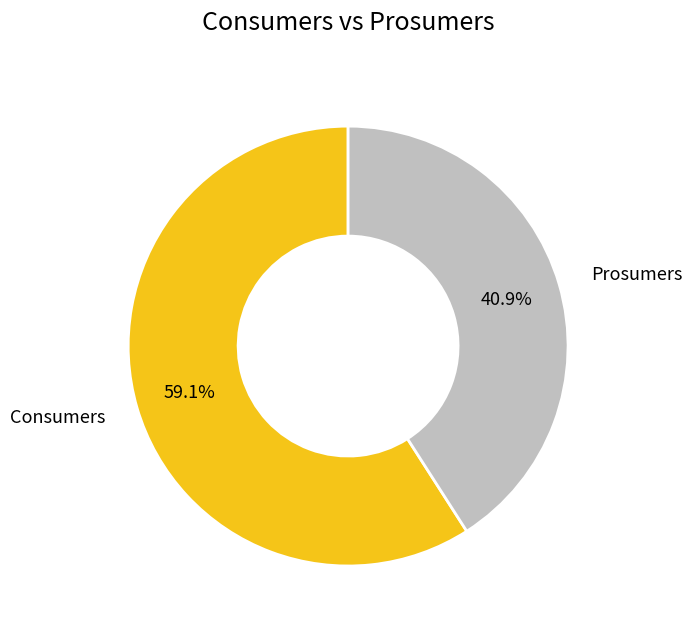

To the nearest percent, what is the average slice percentage?

50%